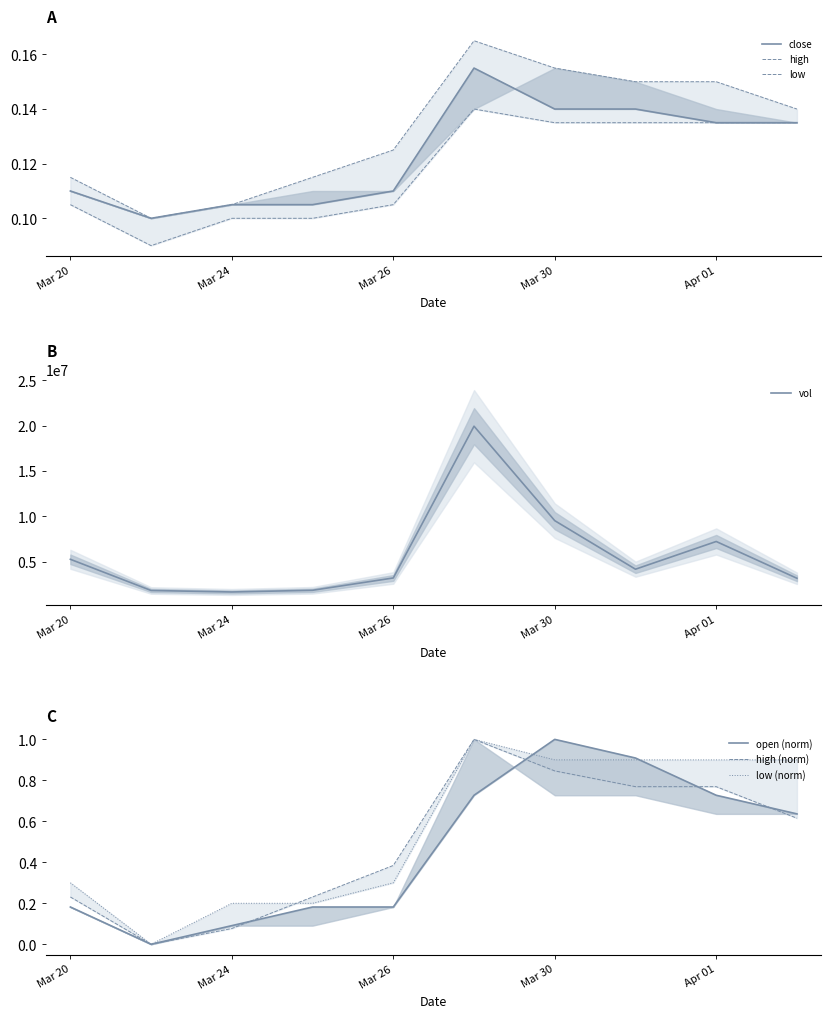

True or false: open and close cross at least once.

True